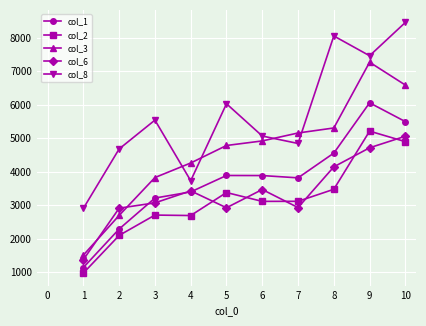

What is the difference between the highest and lowest values at 8?

4581.1